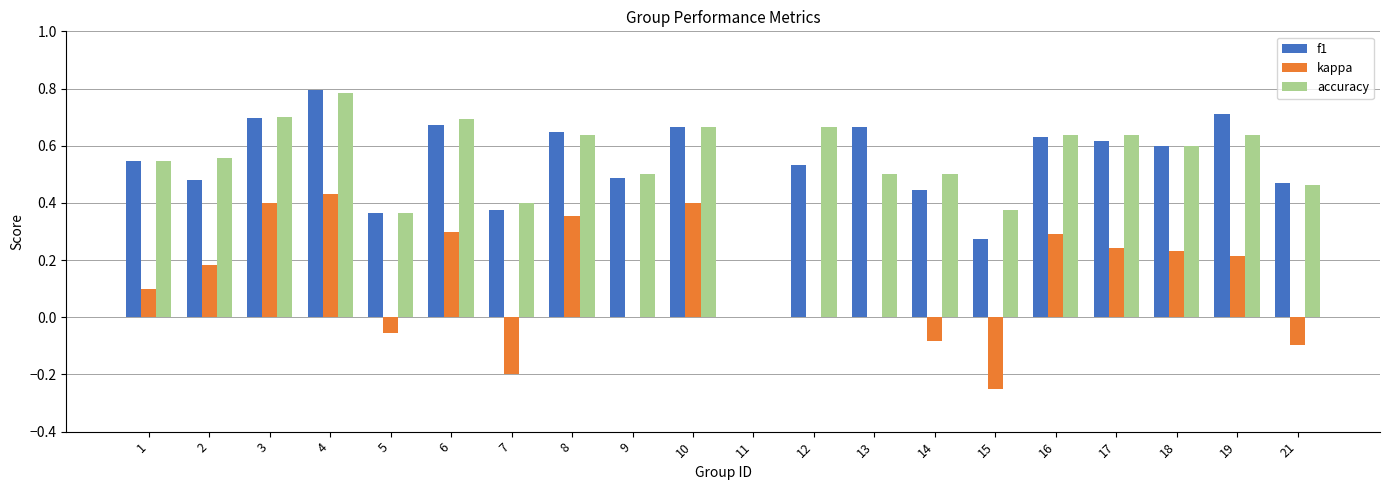

Which category has the highest value across all series?

4